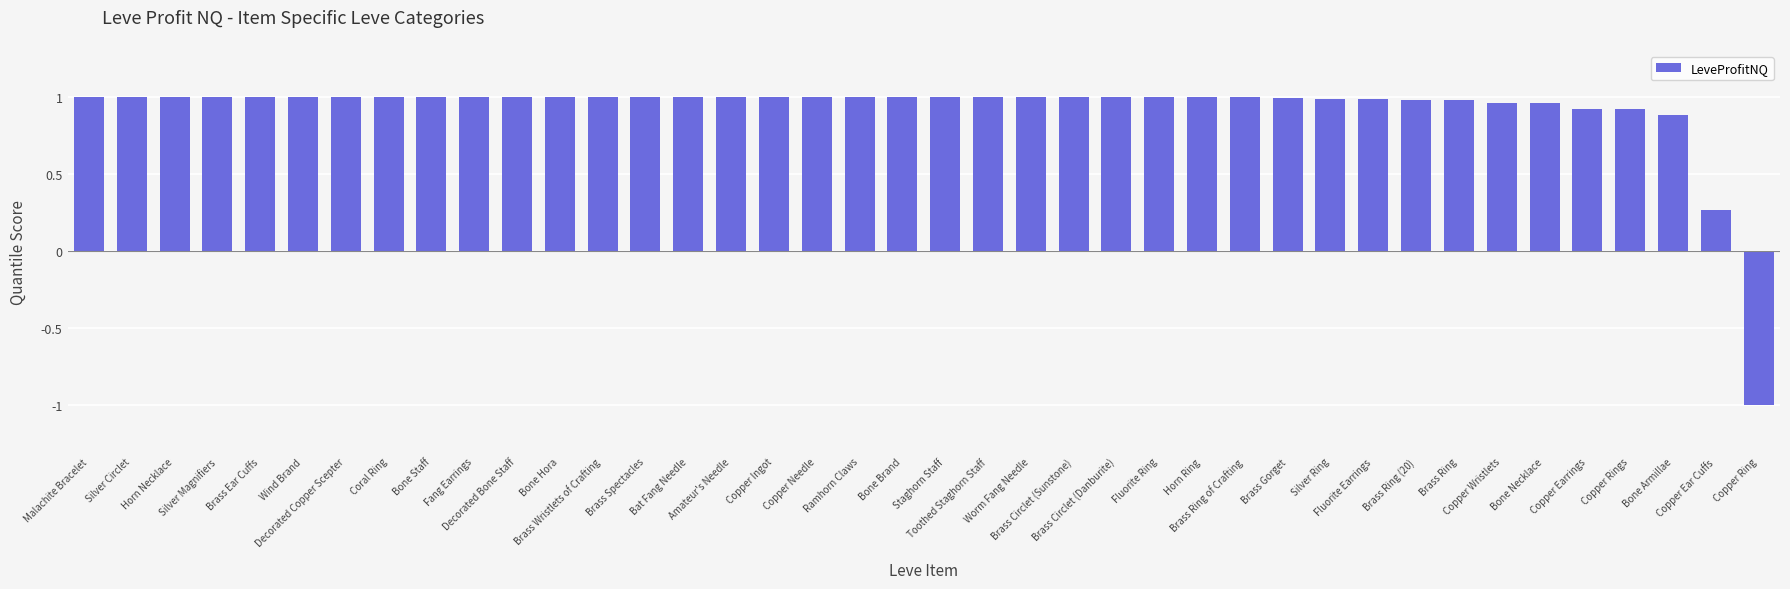

True or false: the data shows 1.0 at Ramhorn Claws.

True